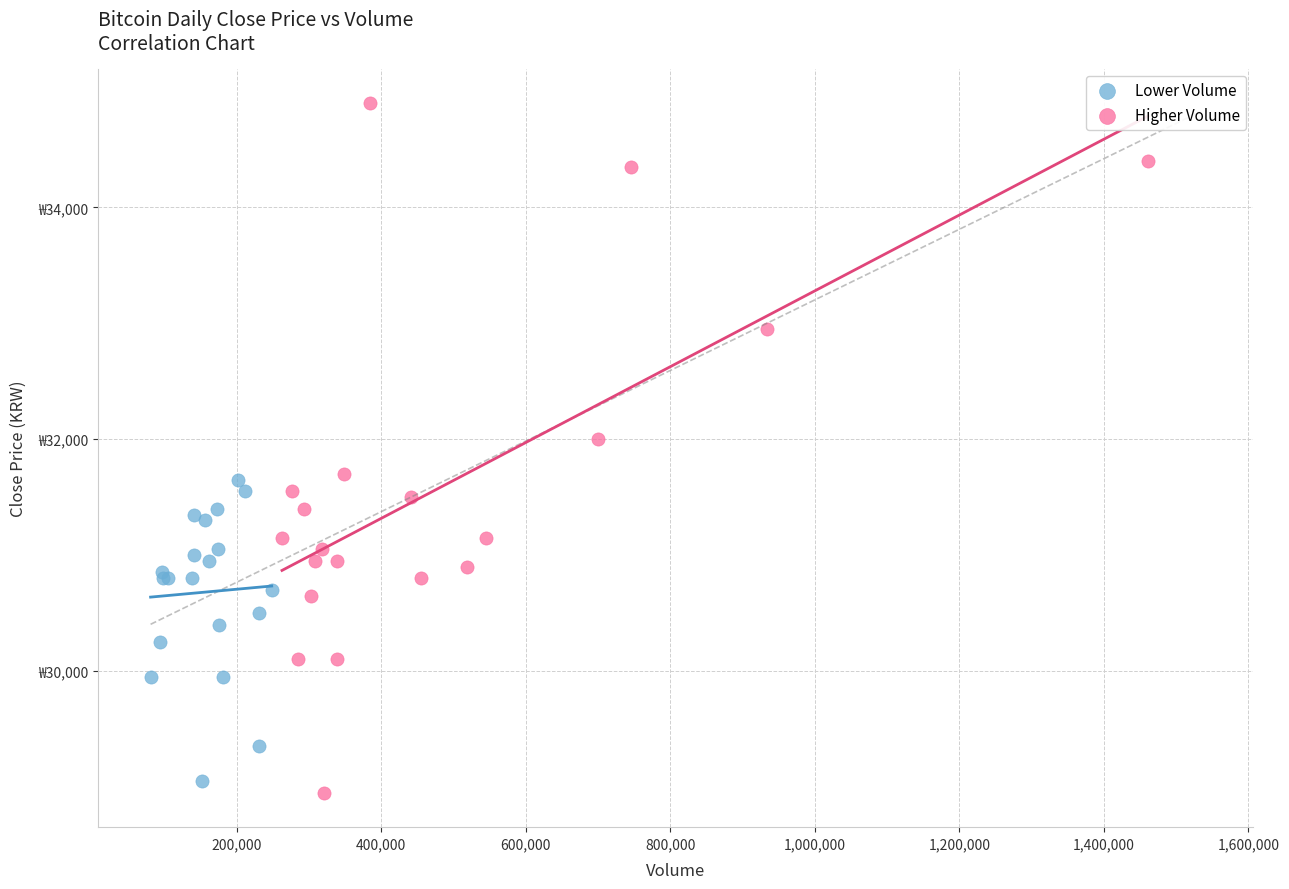

What are all the series names shown in the legend?

Lower Volume, Higher Volume